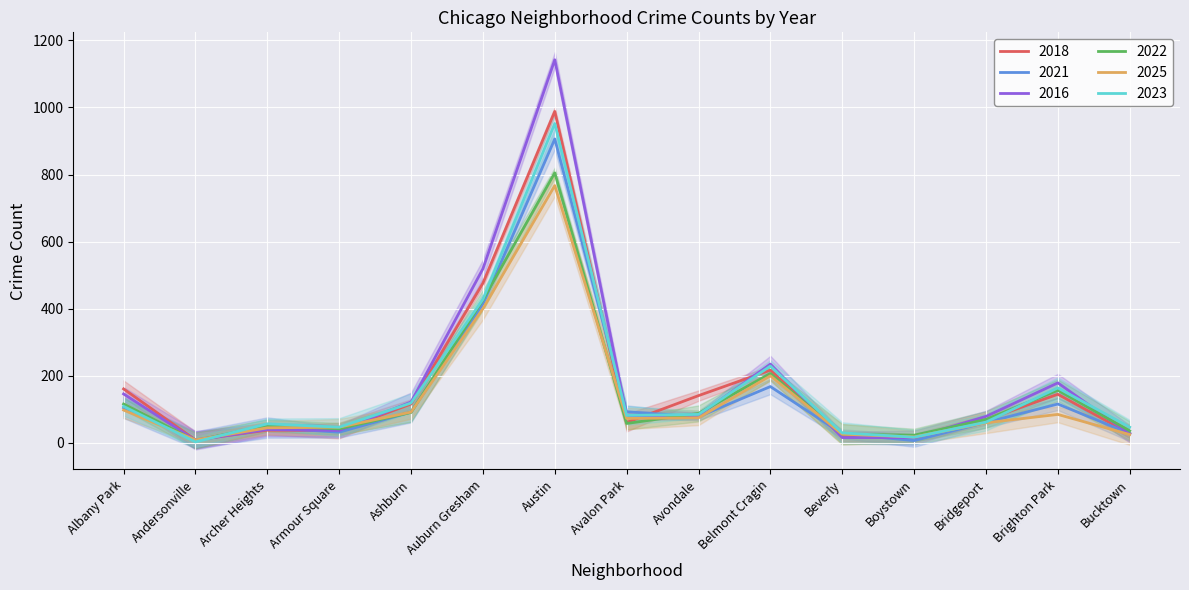

Where is 2016 nearest to the value 575?

Auburn Gresham